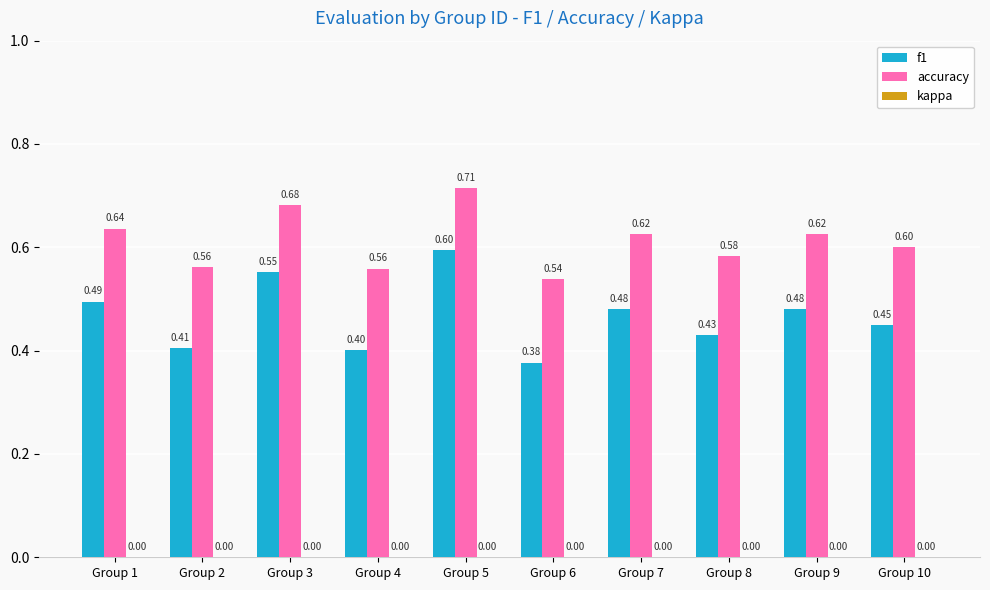

Between Group 9 and Group 10, which series saw the biggest shift?

f1